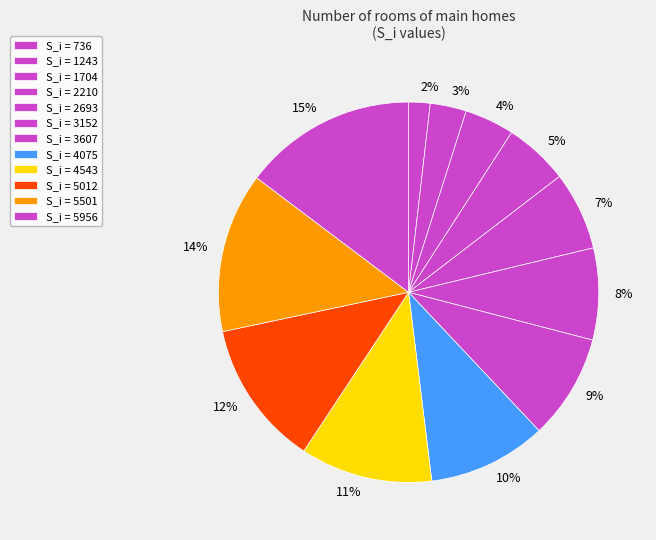

Count the number of slices in the pie.

12